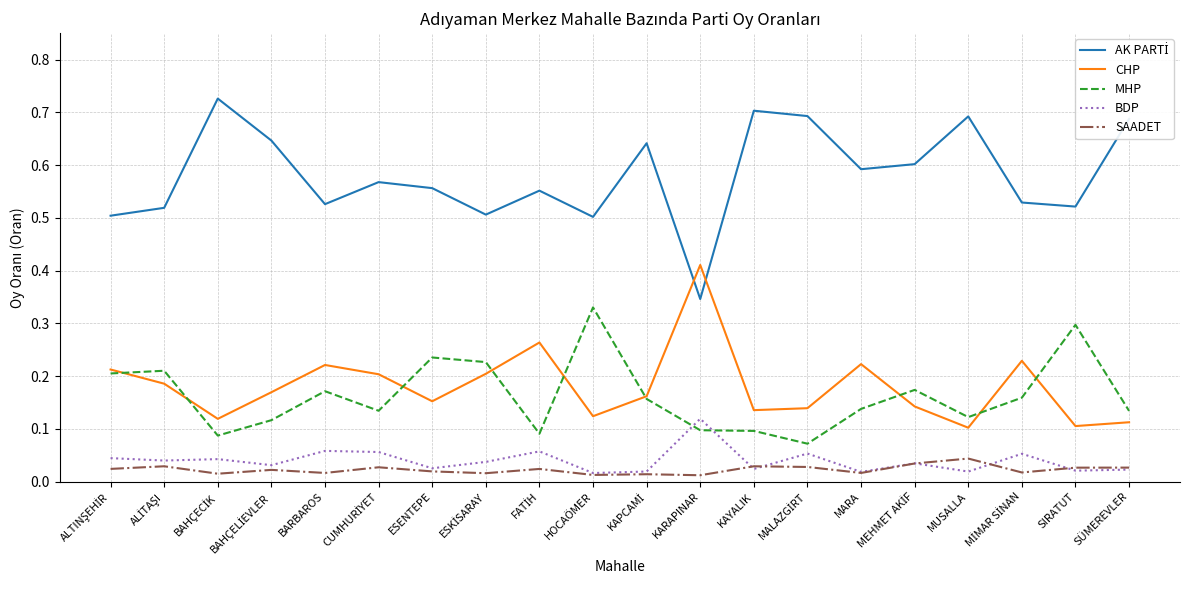

Which series ends up on top after the final intersection of BDP and MHP?

MHP